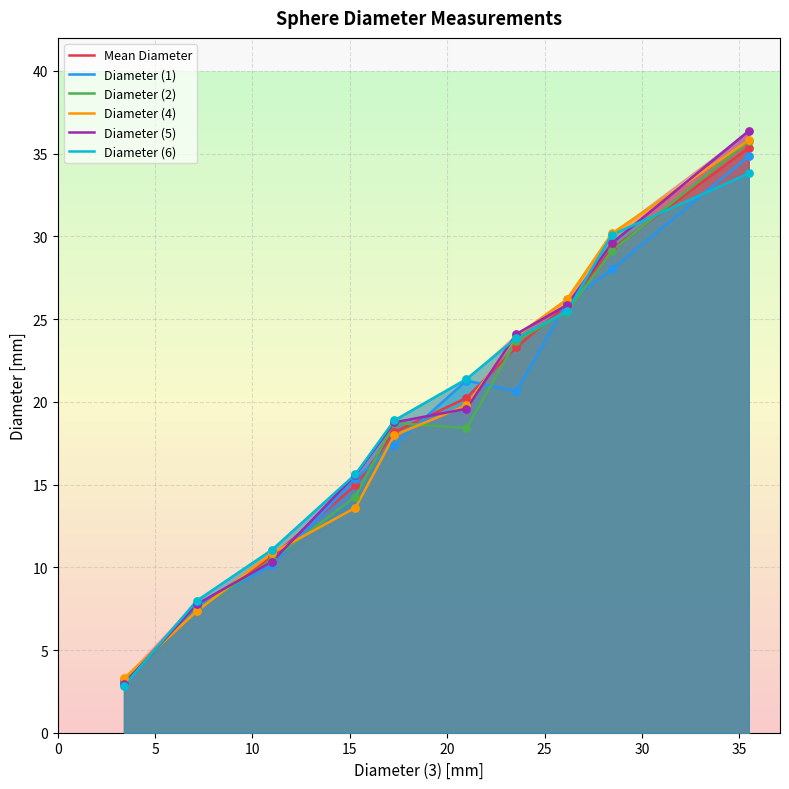

Which series reaches the minimum Y coordinate?

Diameter (6)